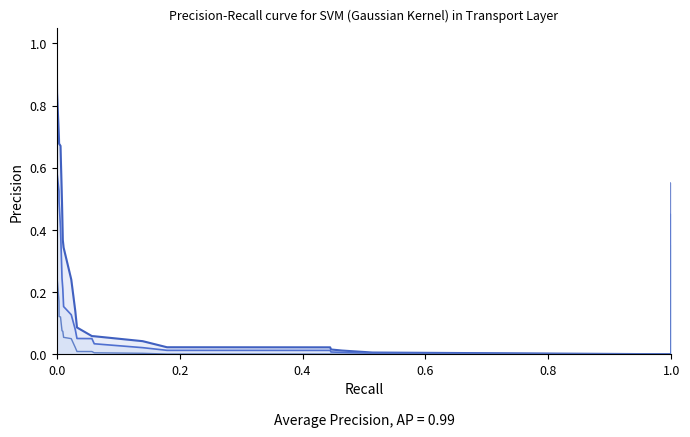

How many categories are shown in the chart?

22